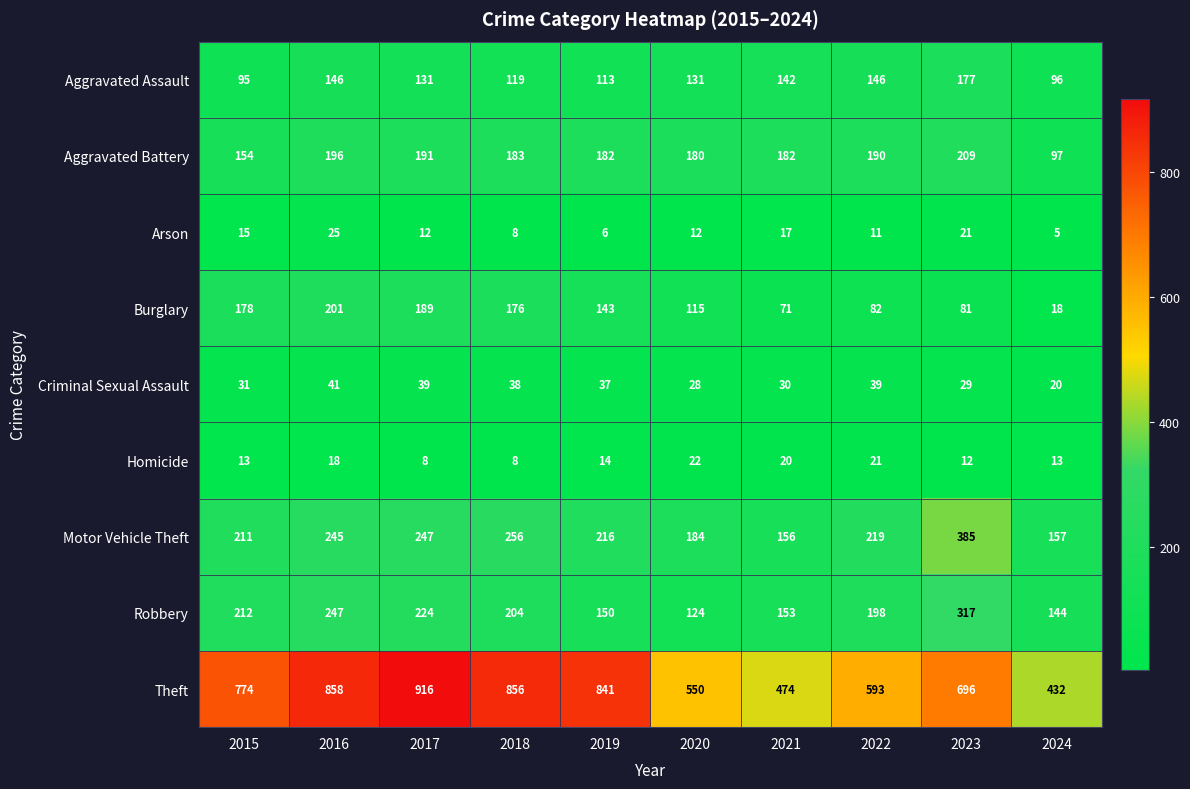

What is the greatest value displayed?

916